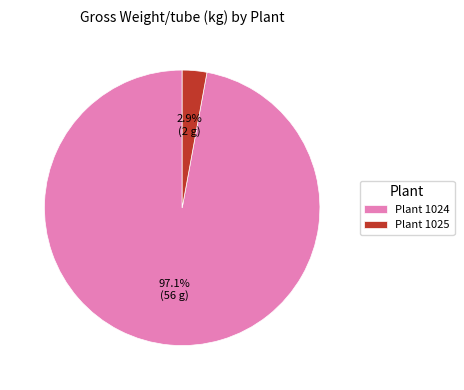

What is the smallest slice in the pie chart?

Plant 1025